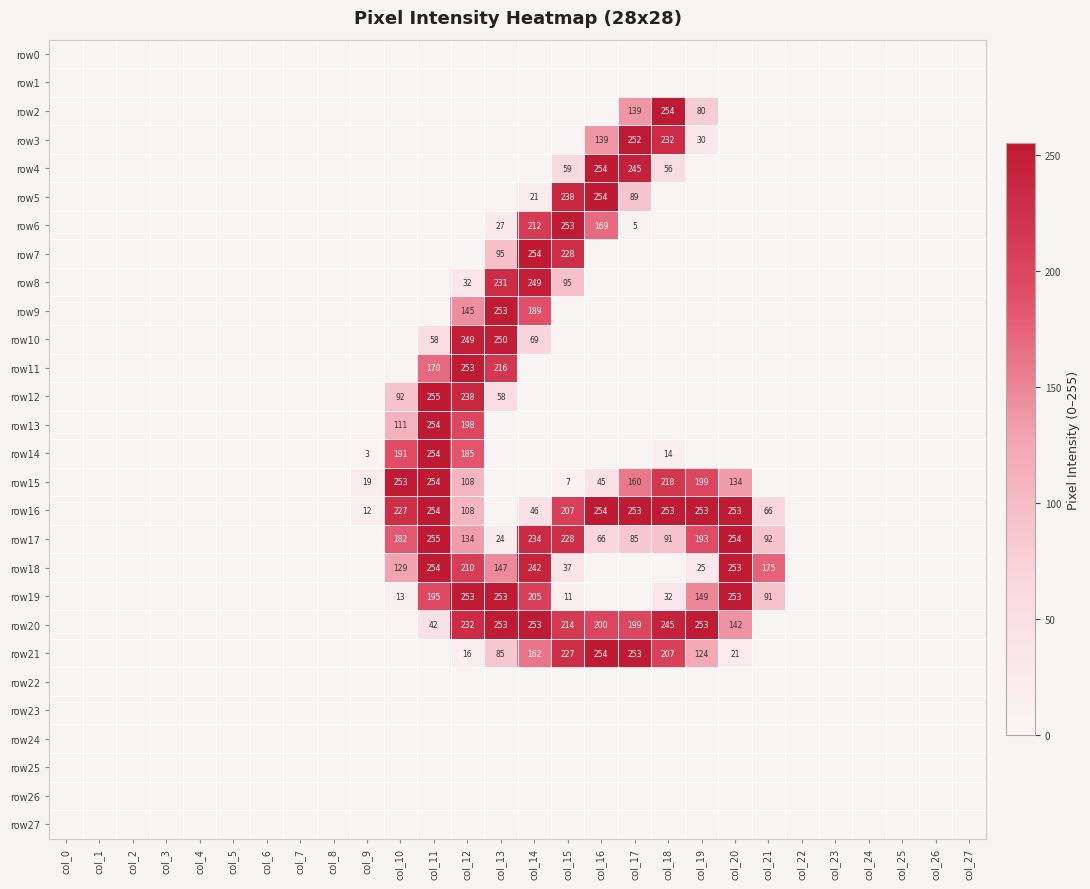

Rank the categories by row16 value from lowest to highest.

col_0, col_1, col_2, col_3, col_4, col_5, col_6, col_7, col_8, col_13, col_22, col_23, col_24, col_25, col_26, col_27, col_9, col_14, col_21, col_12, col_15, col_10, col_17, col_18, col_19, col_20, col_11, col_16